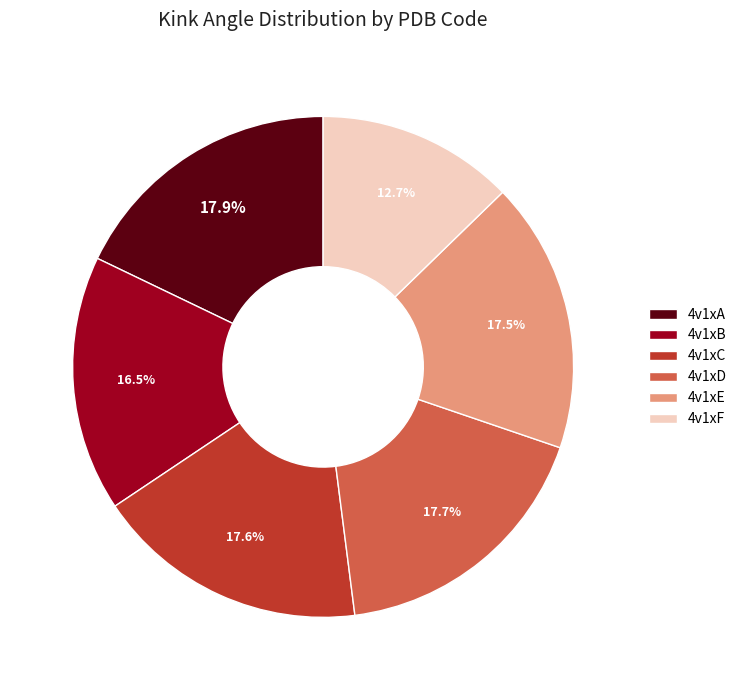

The 4v1xF slice represents 7% of the pie. True or false?

False